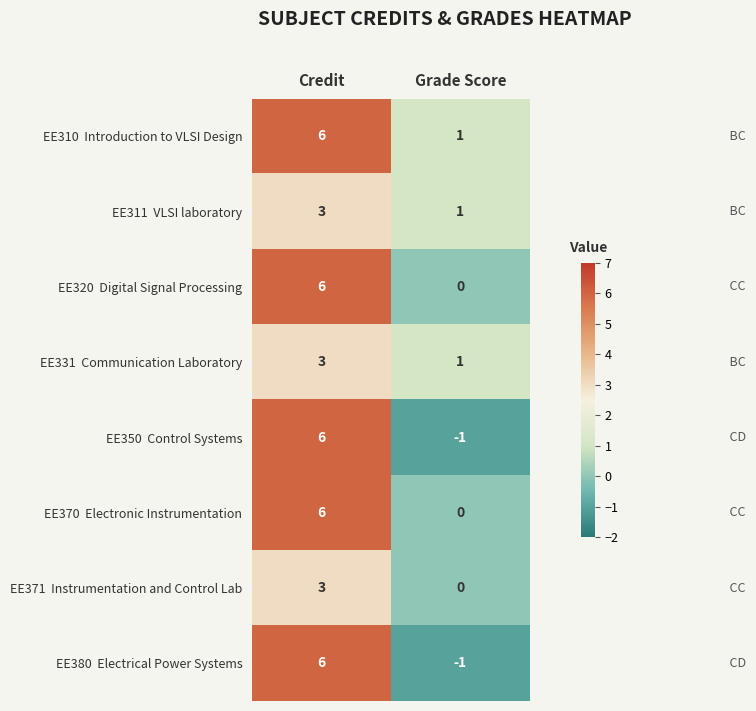

How many data points does each series have?

2